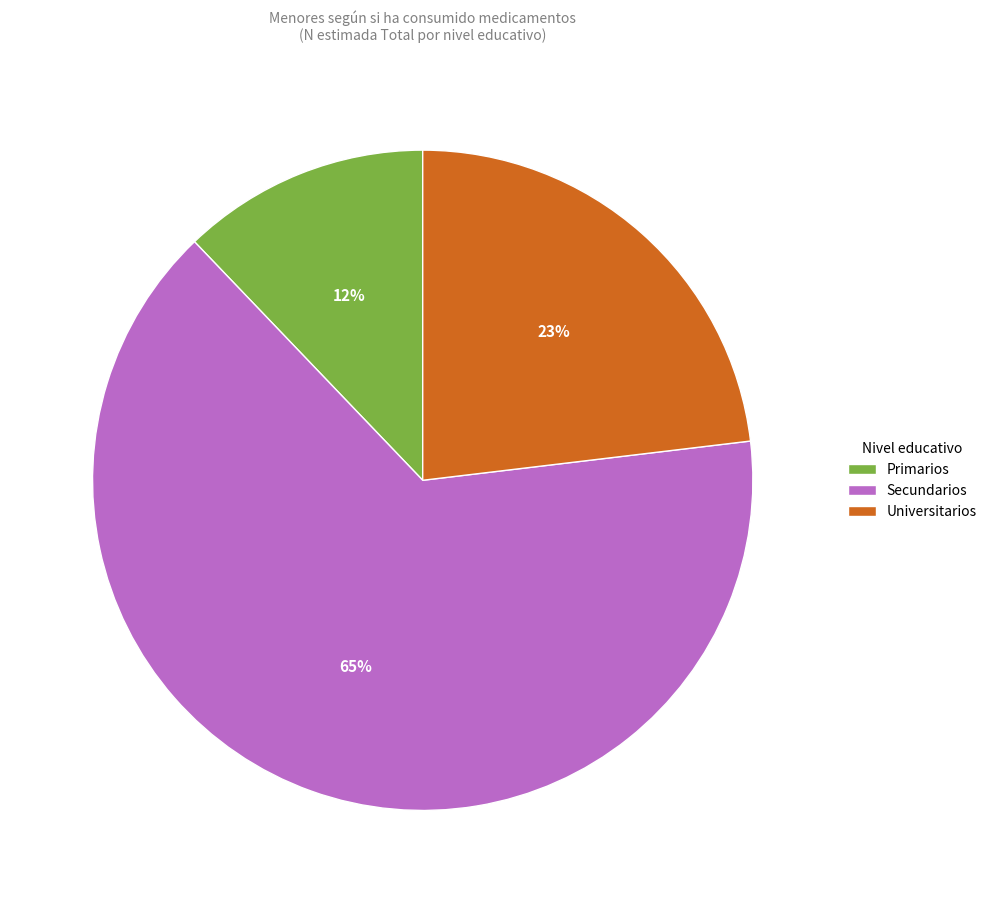

Rank the categories by value from highest to lowest.

Secundarios, Universitarios, Primarios